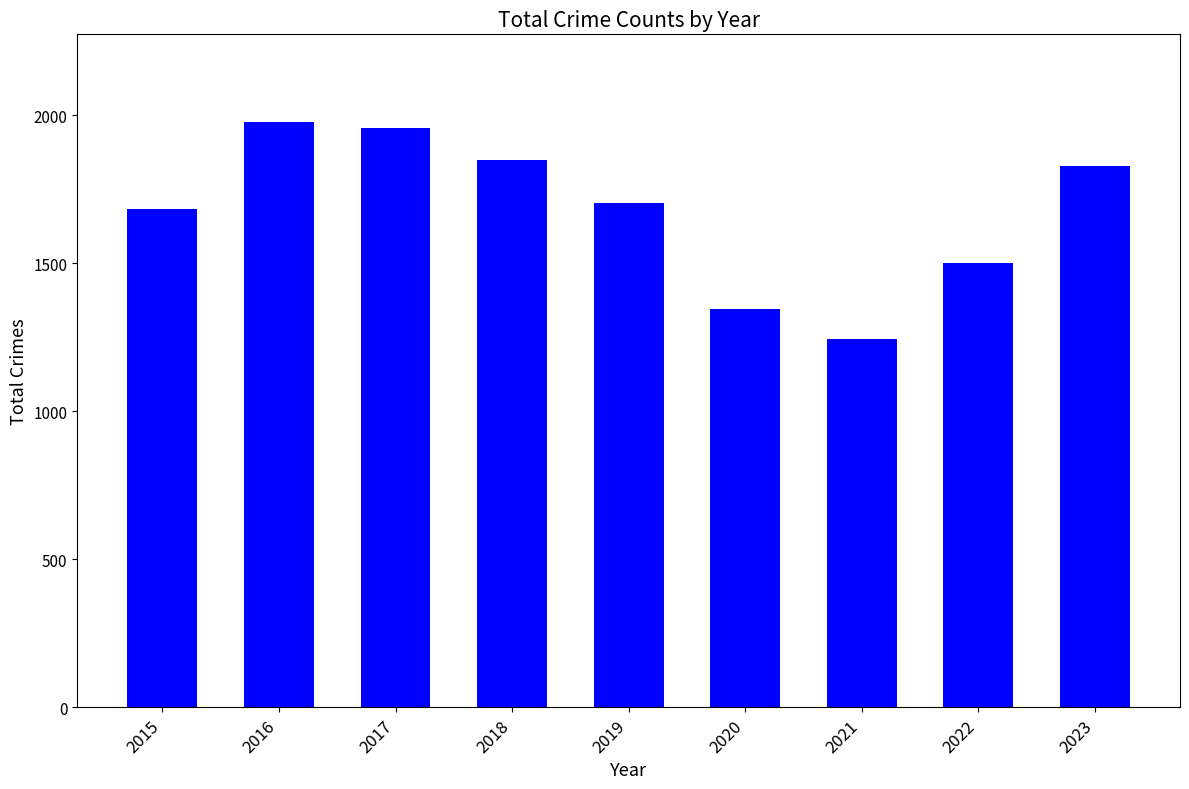

Count the number of data series in this chart.

1